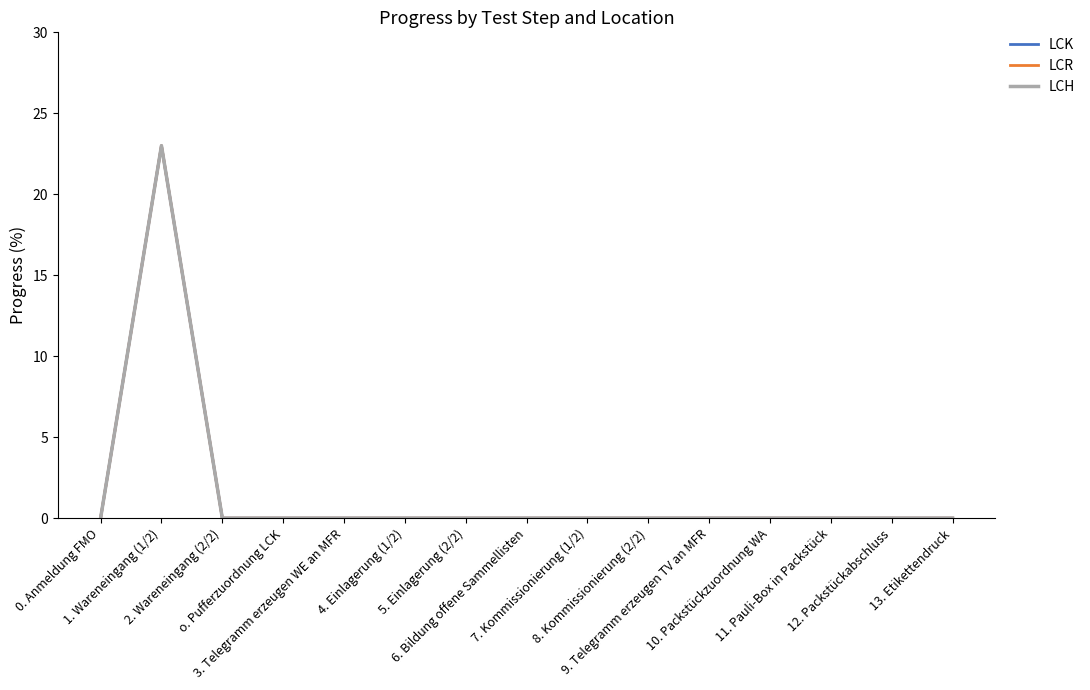

What is the difference between the maximum and minimum values in the LCK series?

23